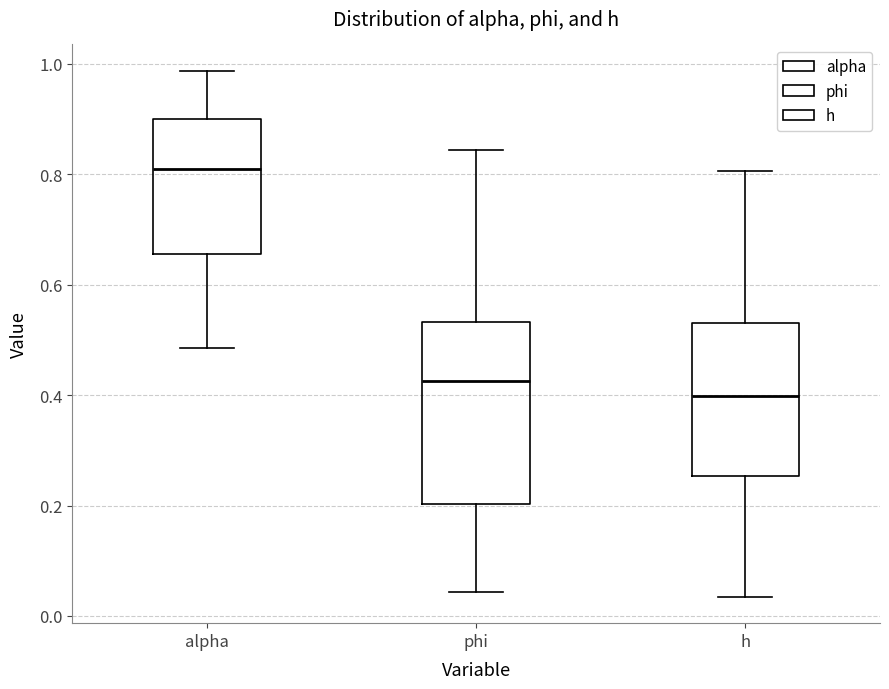

Which box has the highest median line?

alpha